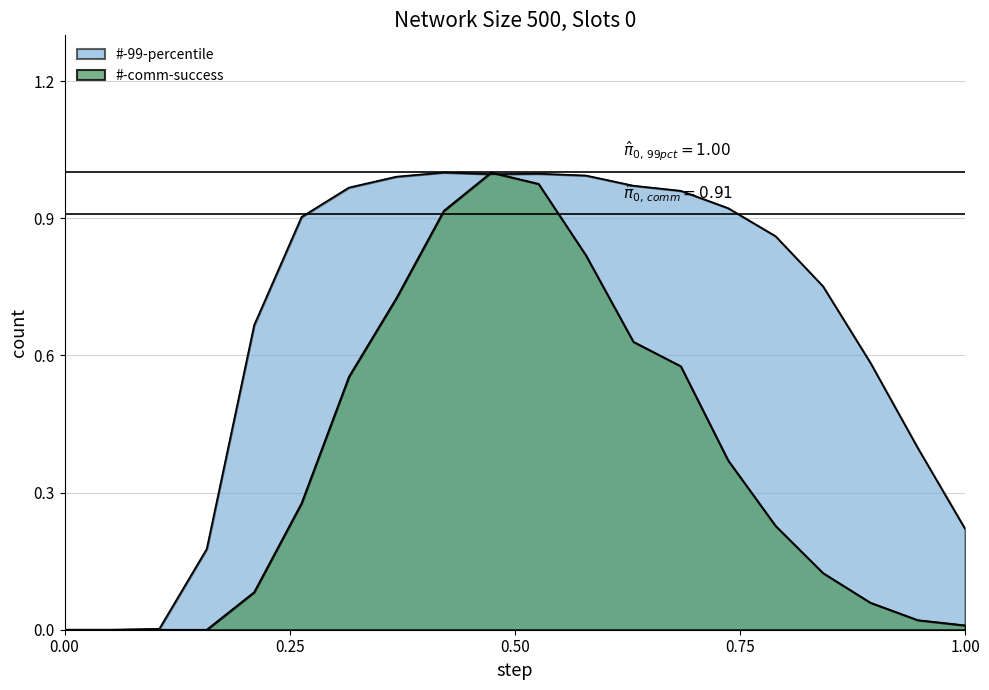

Reading left to right, transcribe all the data shown in this chart.

#-comm-success: 0.0	0.0	0.0	0.0	0.1	0.3	0.6	0.7	0.9	1.0	1.0	0.8	0.6	0.6	0.4	0.2	0.1	0.1	0.0	0.0
#-99-percentile: 0.0	0.0	0.0	0.2	0.7	0.9	1.0	1.0	1.0	1.0	1.0	1.0	1.0	1.0	0.9	0.9	0.8	0.6	0.4	0.2